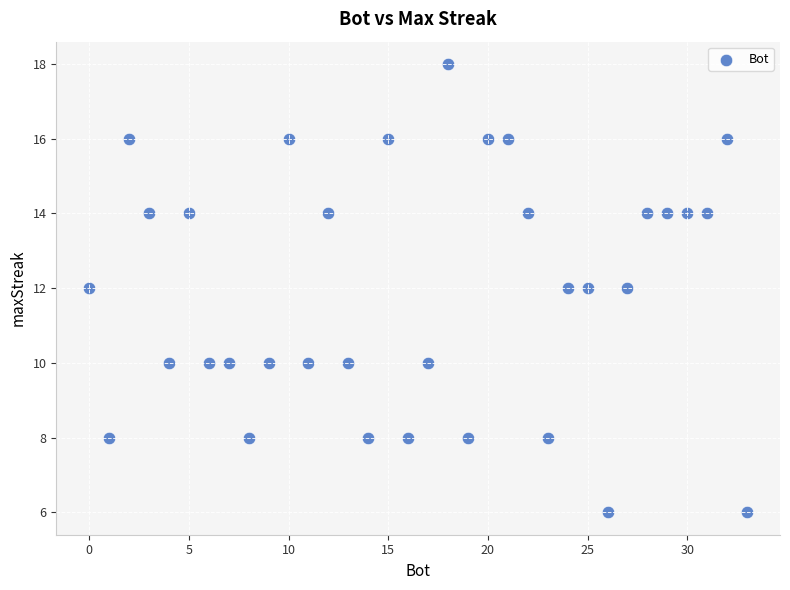

What is the range of Y values (max minus min)?

12